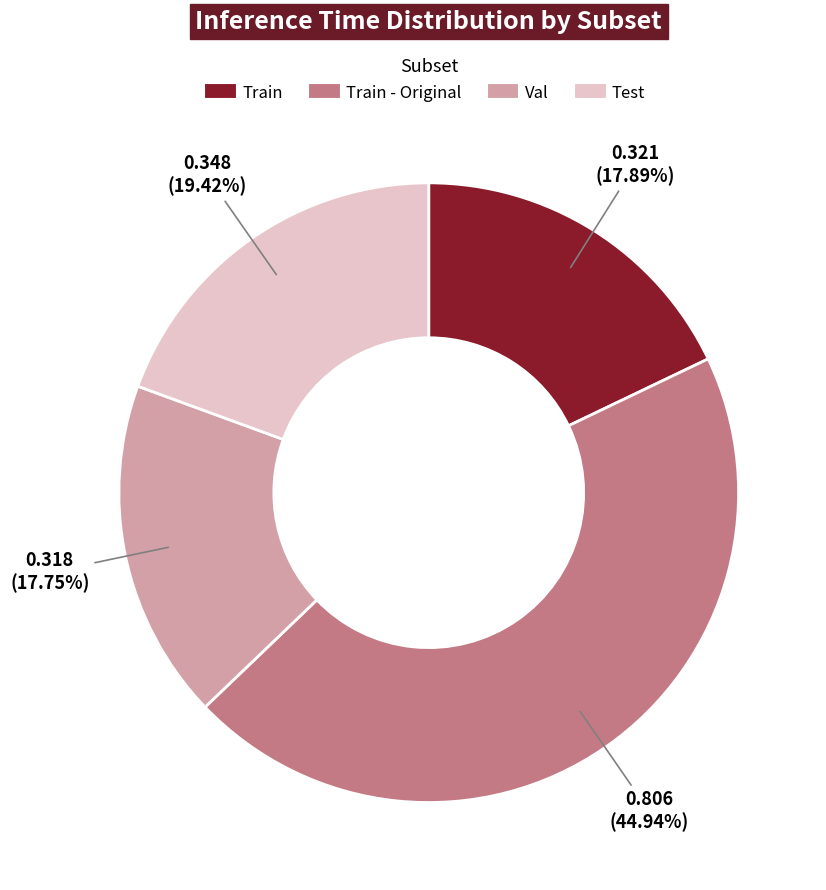

Does any single category account for the majority?

No